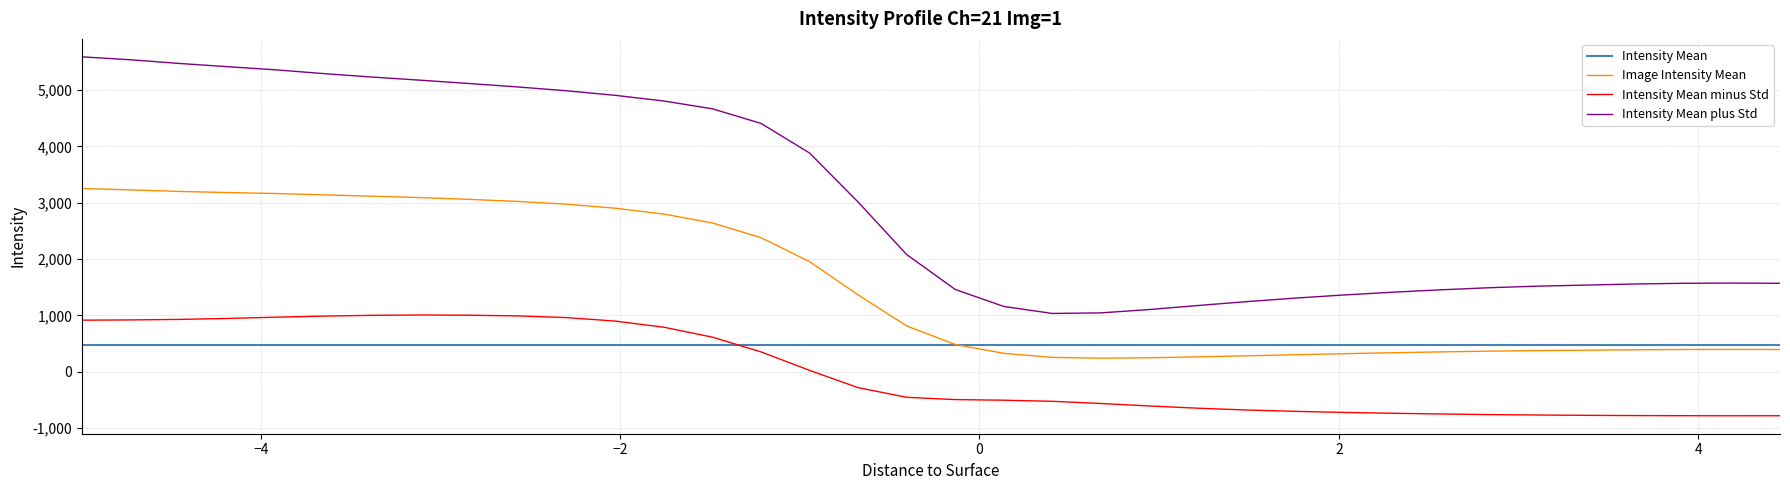

How many series are shown in this chart?

4